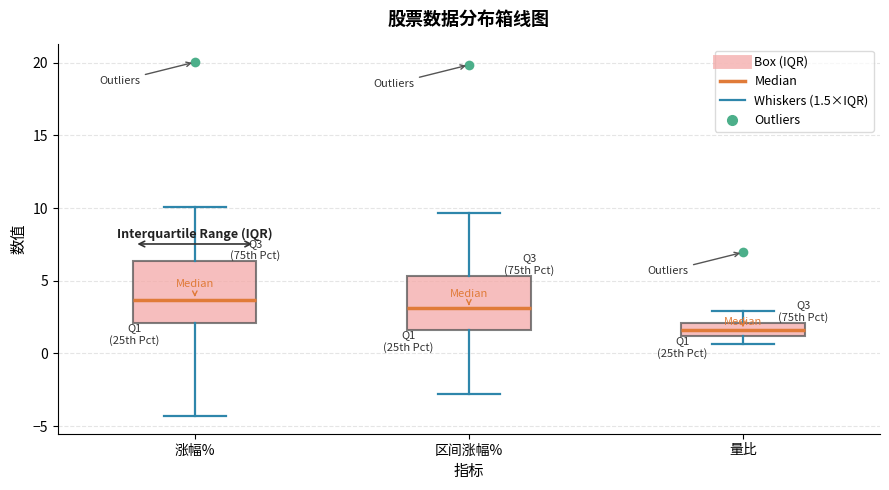

Reading left to right, read every box against the y-axis: the position of its median line, the range the box covers, and the ends of its whiskers. The values are not printed on the chart, so give them approximately, as read against the axis.

涨幅%: median 3.5, box 2.0 to 6.5, whiskers -4.5 to 10.0
区间涨幅%: median 3.0, box 1.5 to 5.5, whiskers -3.0 to 9.5
量比: median 1.5, box 1.0 to 2.0, whiskers 0.5 to 3.0